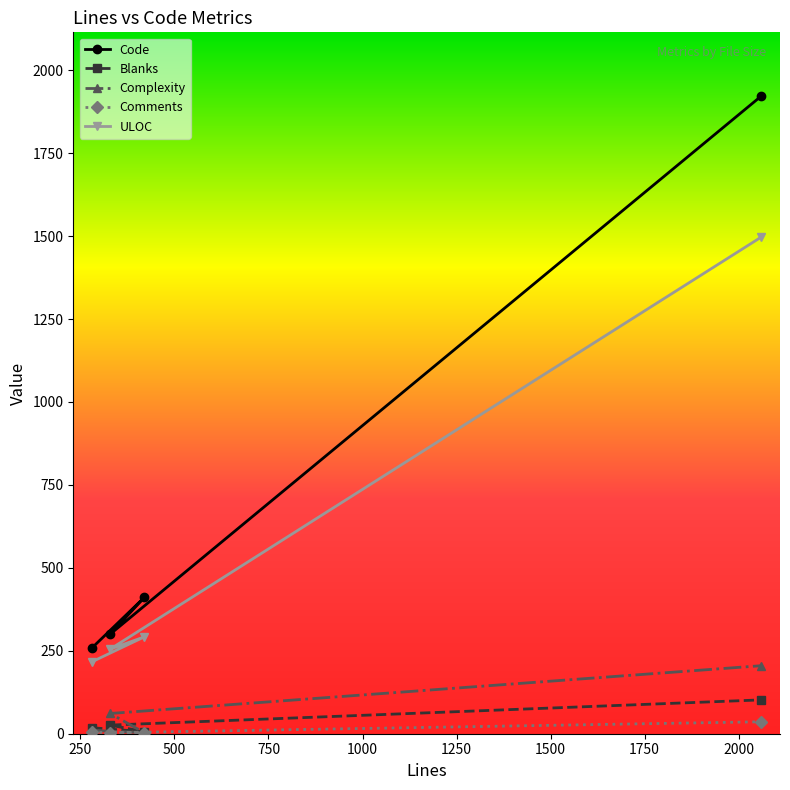

What is the difference between the second highest and second lowest values in the ULOC series?

37